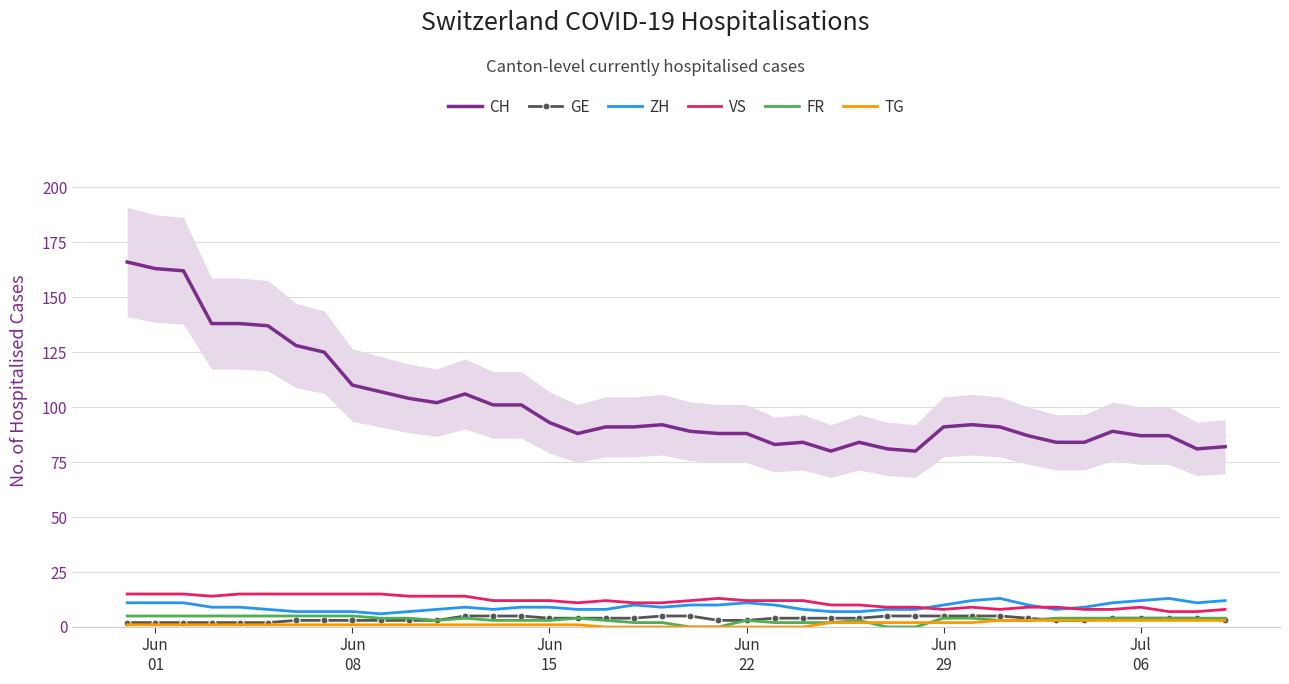

True or false: CH and TG cross at least once.

False